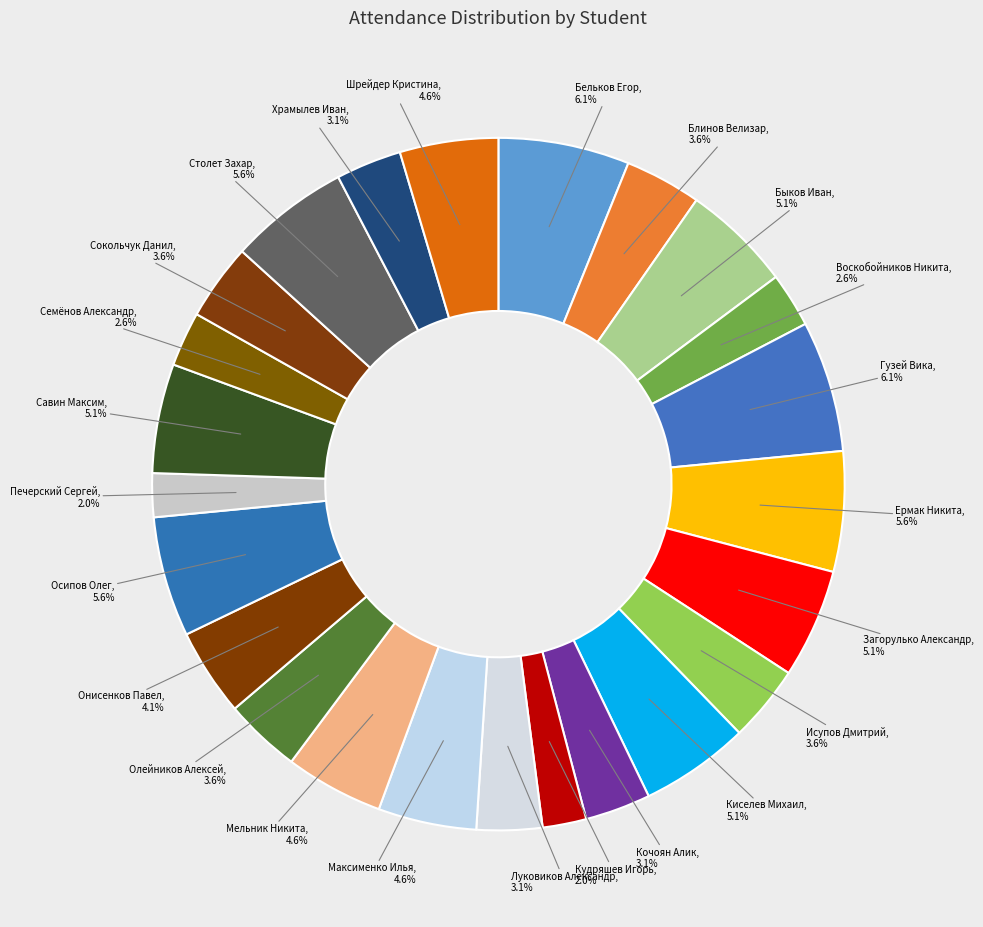

What portion of the pie excludes Луковиков Александр, 3.1%?

96.9%